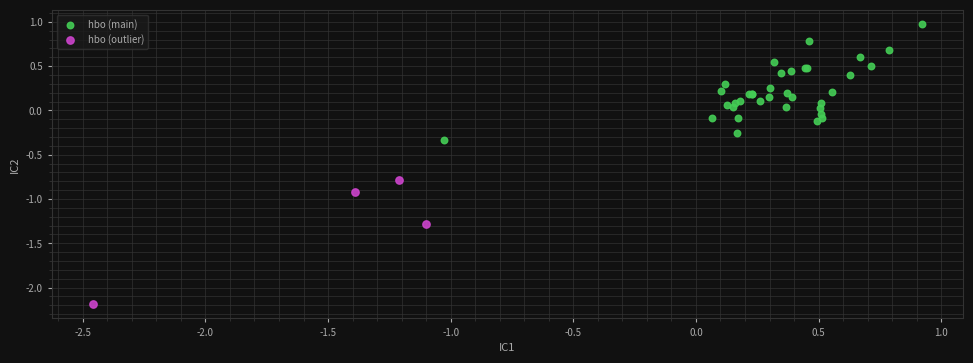

Which series reaches the minimum Y coordinate?

hbo (outlier)